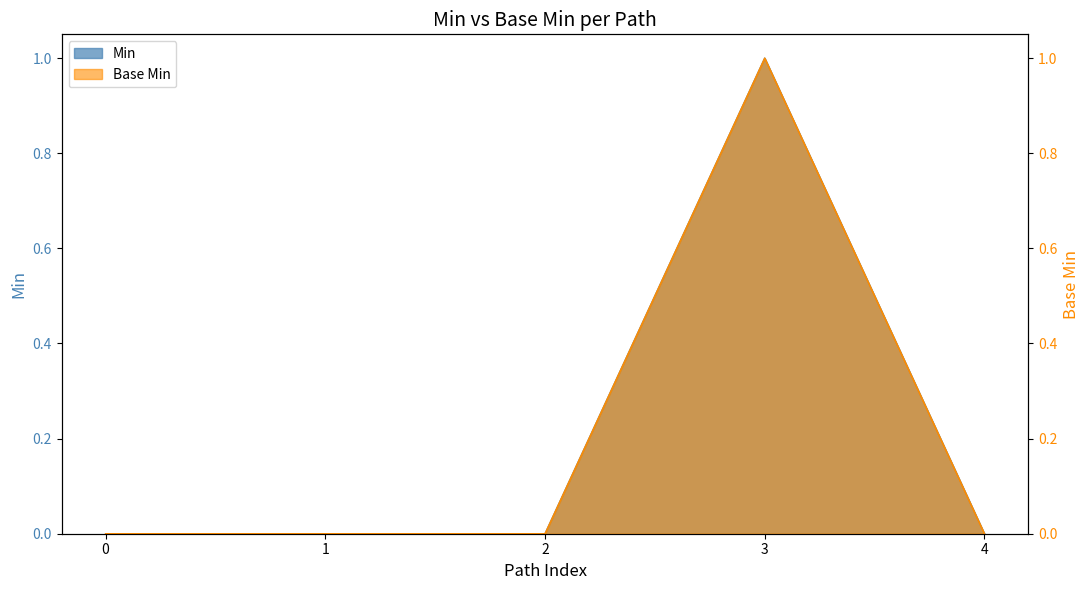

Reading right to left, what are all the values shown in this chart?

Min: 0	1	0	0	0
Base Min: 0	1	0	0	0